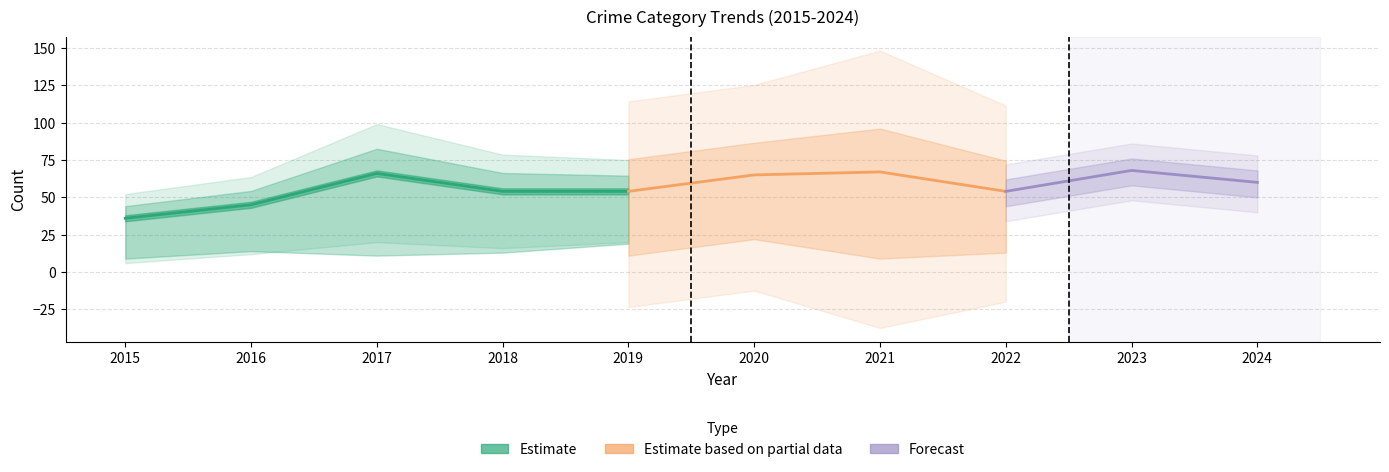

What is the difference between the highest and lowest values at 2016?

42